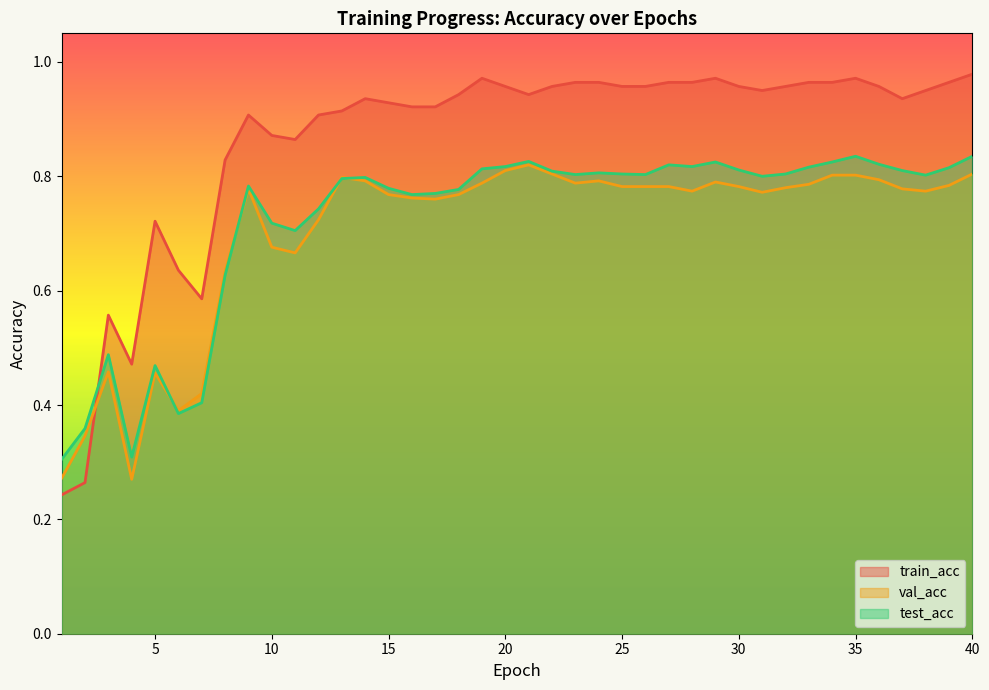

What is the difference between the second highest and second lowest values in the train_acc series?

0.7